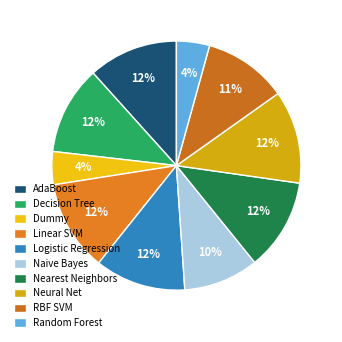

Rank the categories by value from highest to lowest.

Neural Net, Nearest Neighbors, Linear SVM, Logistic Regression, AdaBoost, Decision Tree, RBF SVM, Naive Bayes, Dummy, Random Forest